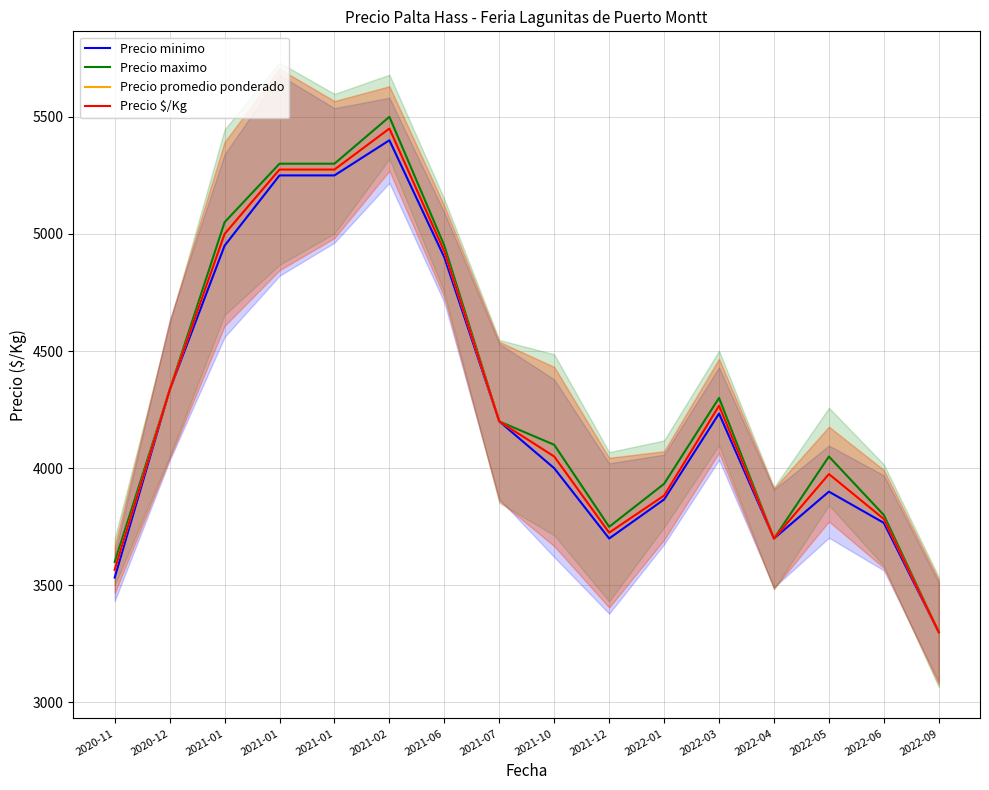

True or false: Precio $/Kg and Precio promedio ponderado intersect in this chart.

False